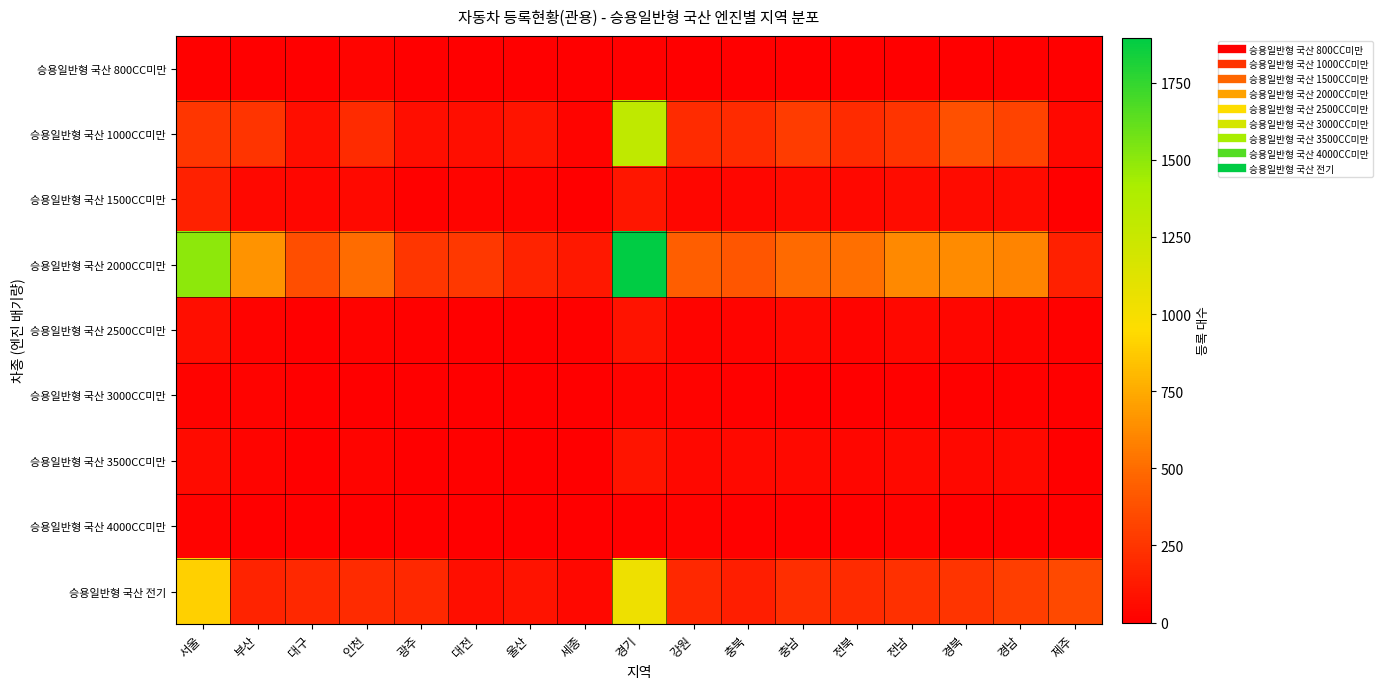

Between 대구 and 경북, which series saw the biggest shift?

승용일반형 국산 1000CC미만